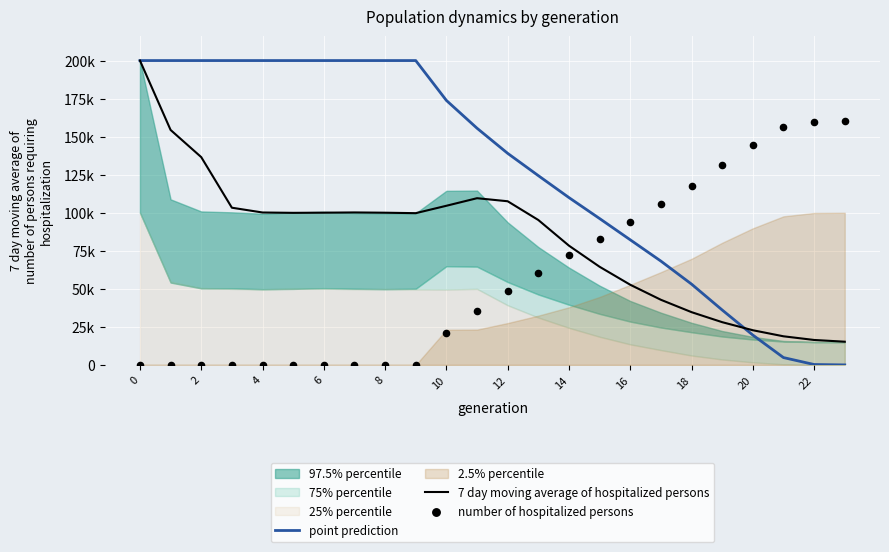

Which series reaches the minimum Y coordinate?

point prediction